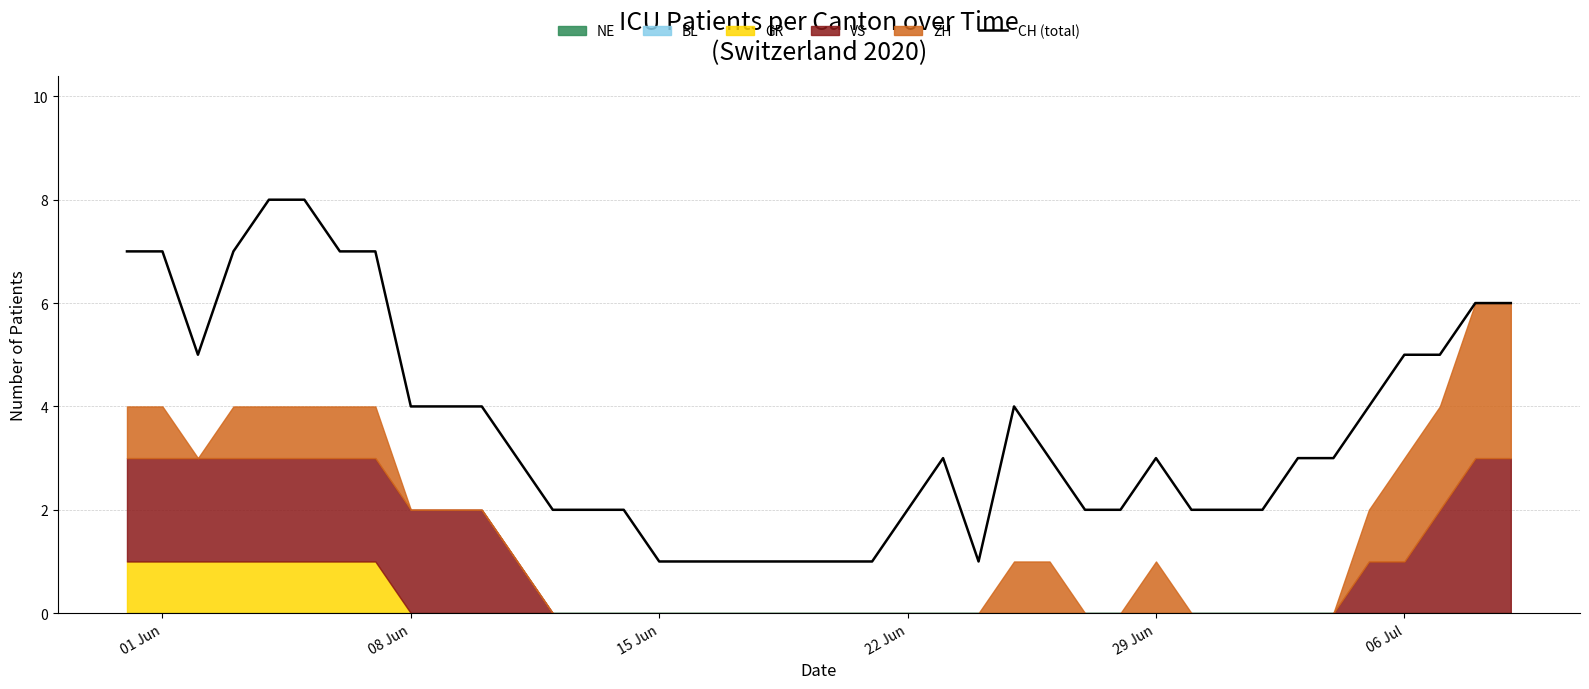

True or false: CH (total) has a value of 1 at 15 Jun.

True